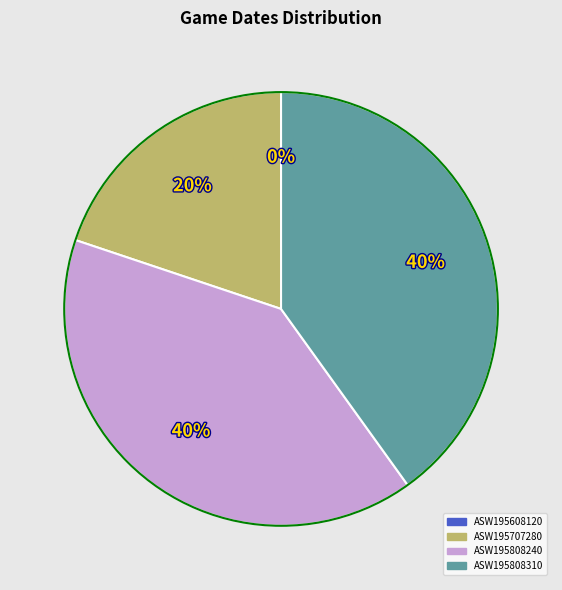

What is the ratio of the value at ASW195808310 to the value at ASW195808240?

1.0